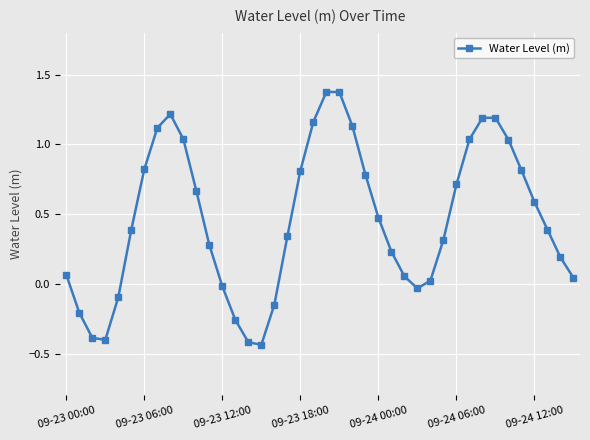

What is the difference between the maximum and minimum values?

1.8